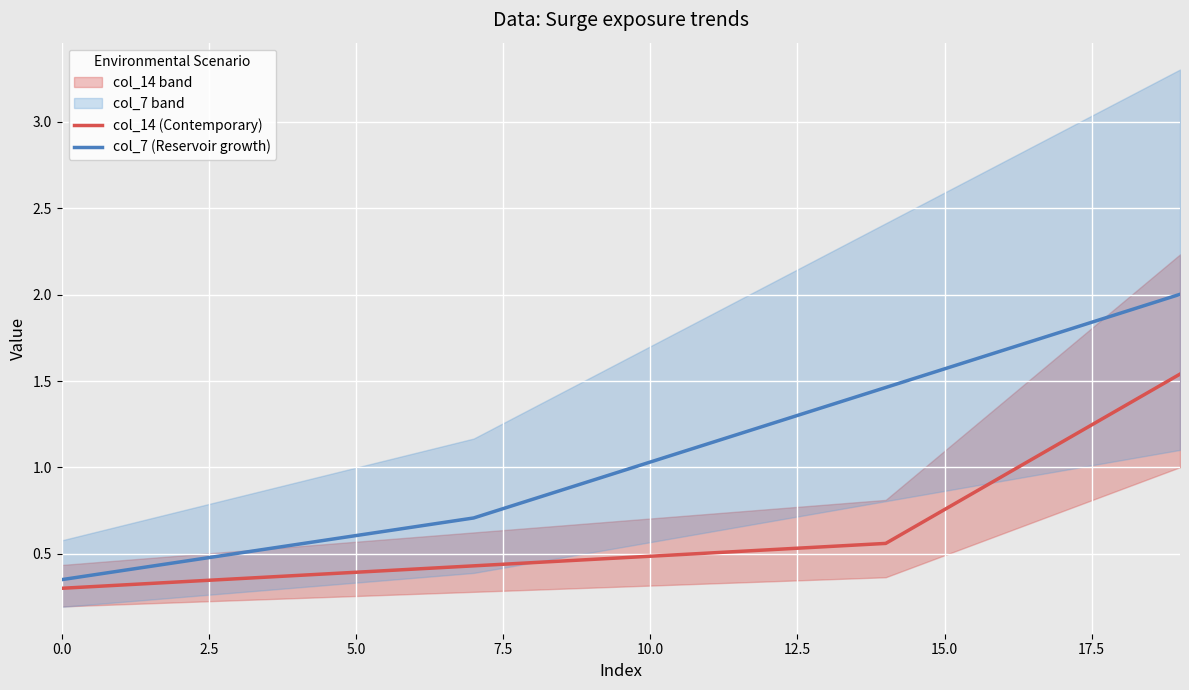

At which category does the chart reach its peak across all series?

19